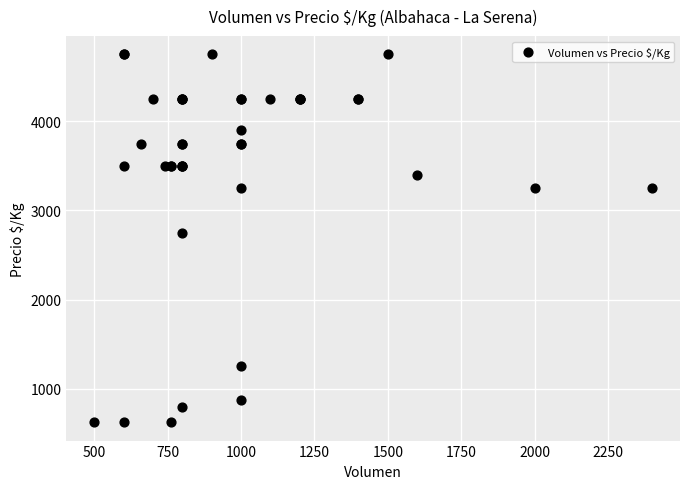

What Y value in the scatter plot is closest to 2687?

2750